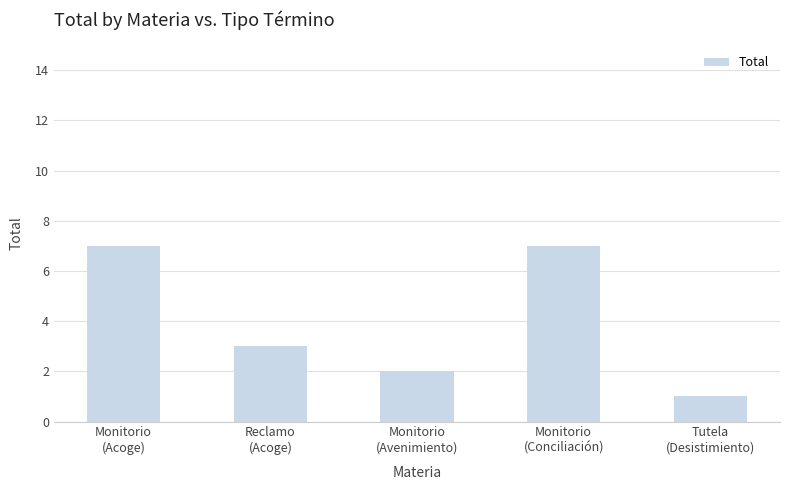

Reading left to right, transcribe all the data shown in this chart.

7	3	2	7	1